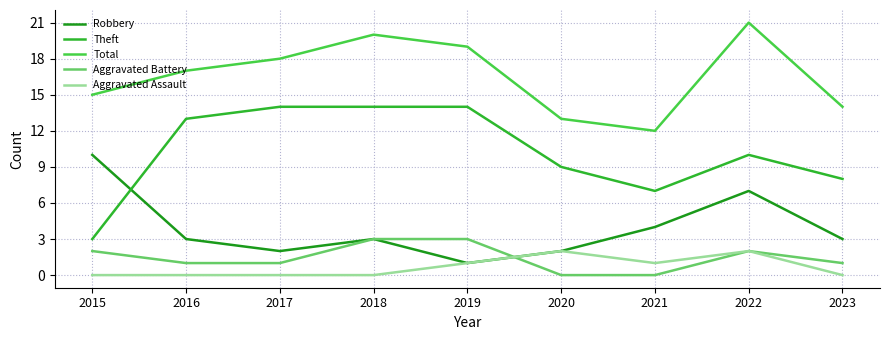

Which series has the largest total across all categories?

Total